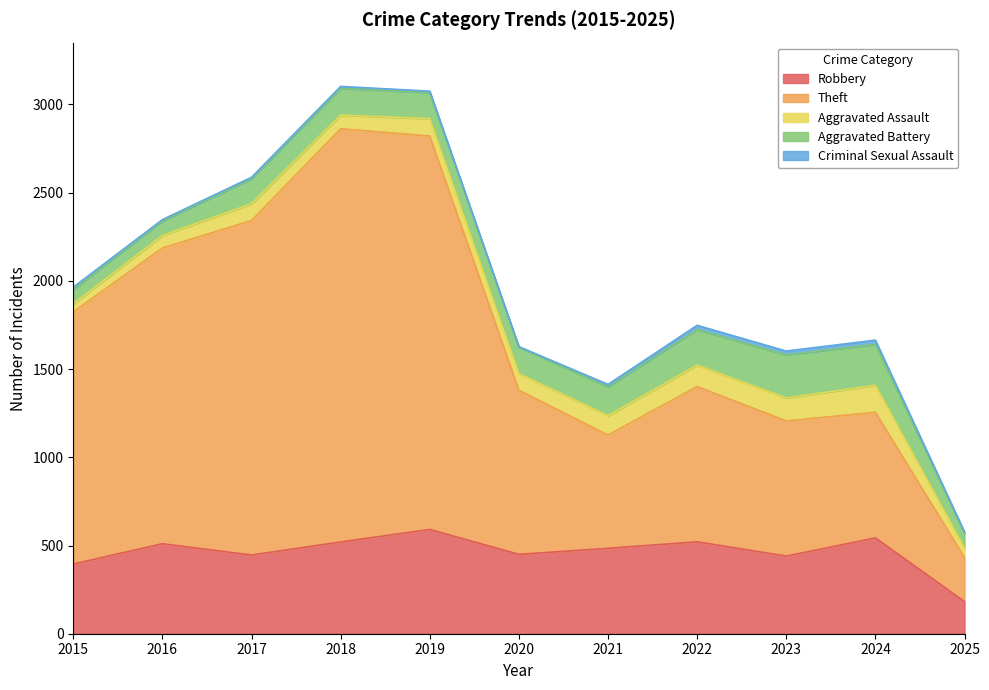

List the series in order of their peak value, highest first.

Theft, Robbery, Aggravated Battery, Aggravated Assault, Criminal Sexual Assault